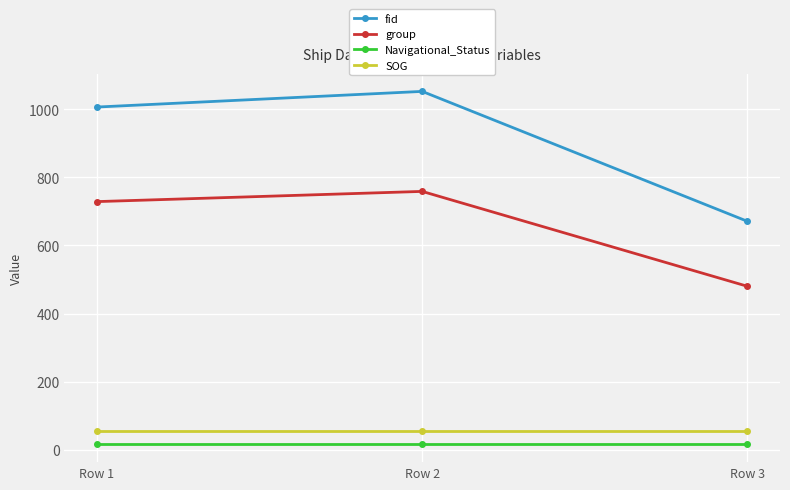

Reading left to right, list all the values displayed in this chart.

fid: 1007.0	1053.0	671.0
group: 729.0	759.0	480.0
Navigational_Status: 15.0	15.0	15.0
SOG: 54.2	54.2	54.2